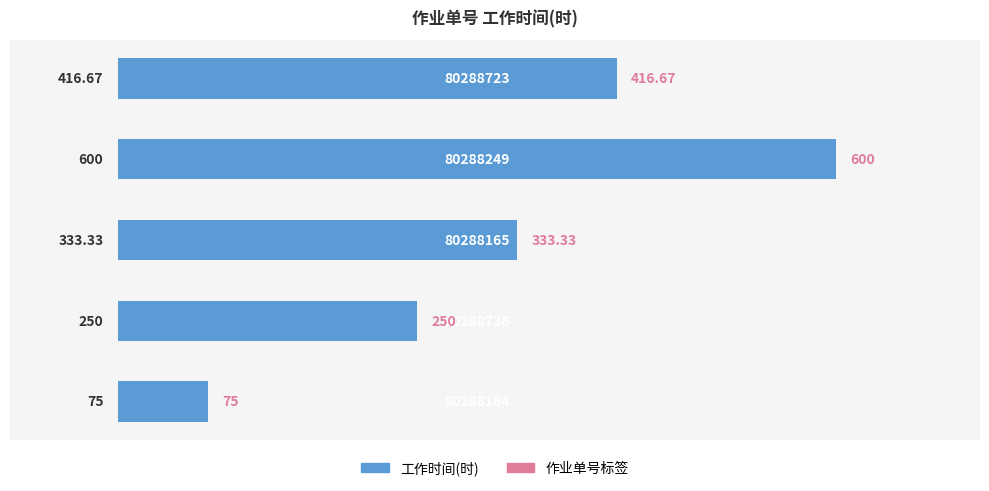

What is the smallest value displayed?

75.0